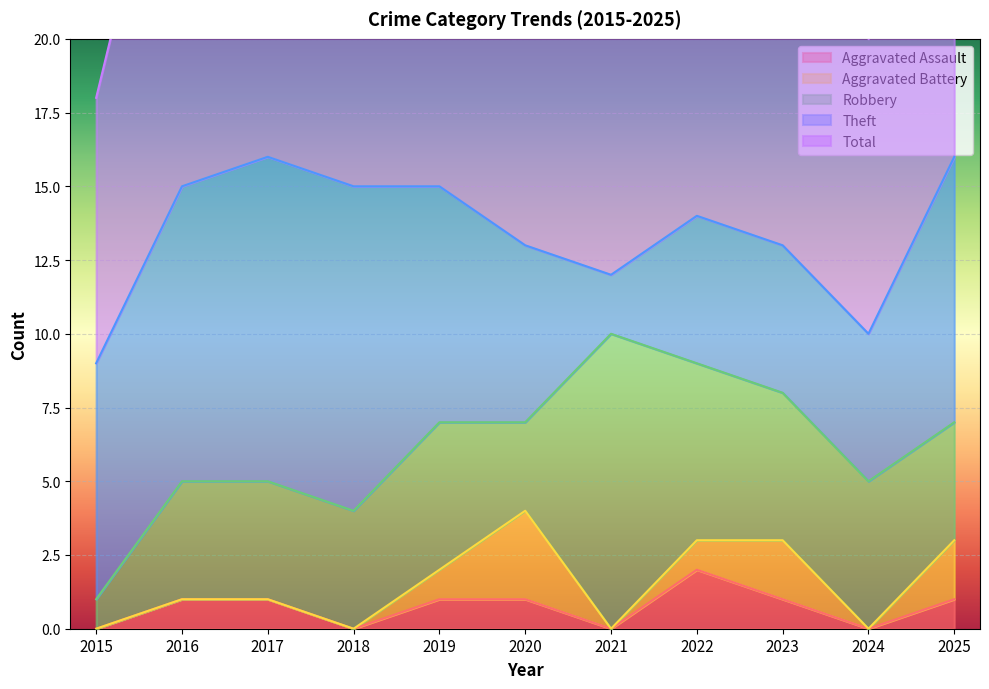

True or false: Aggravated Assault has a value of 1 at 2019.

True